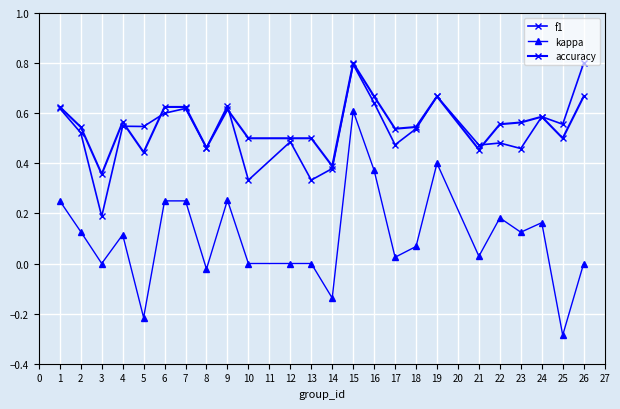

Does the chart have visible grid lines?

Yes